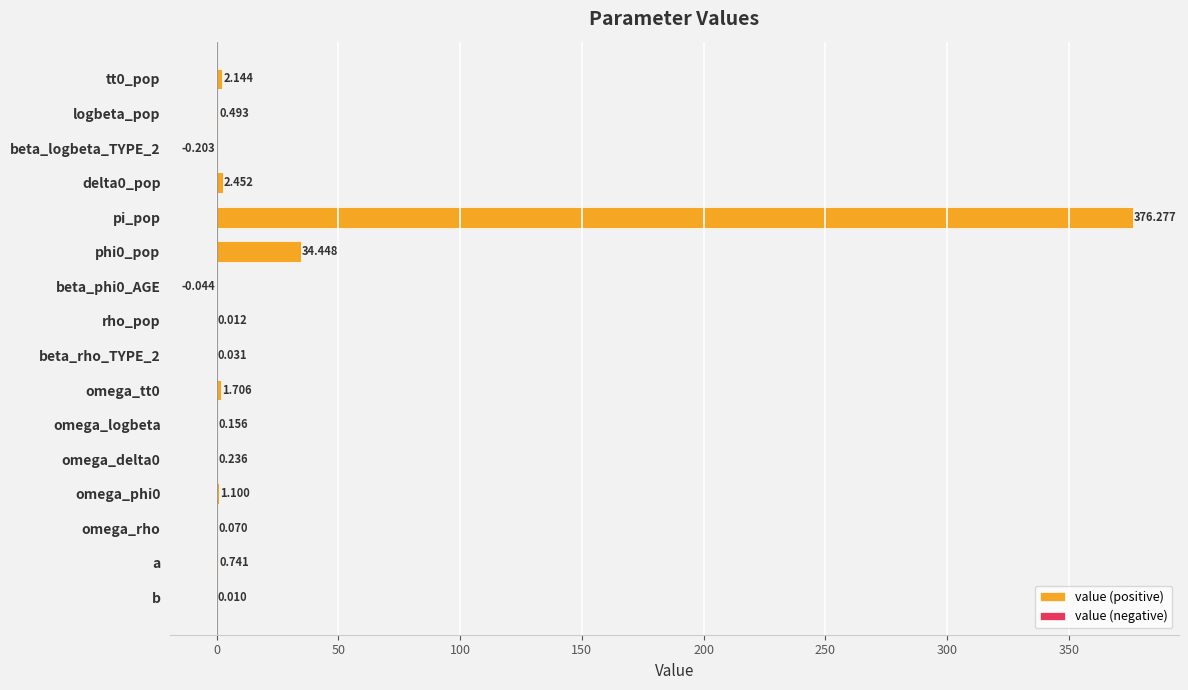

Which has a higher value, omega_phi0 or beta_phi0_AGE?

omega_phi0